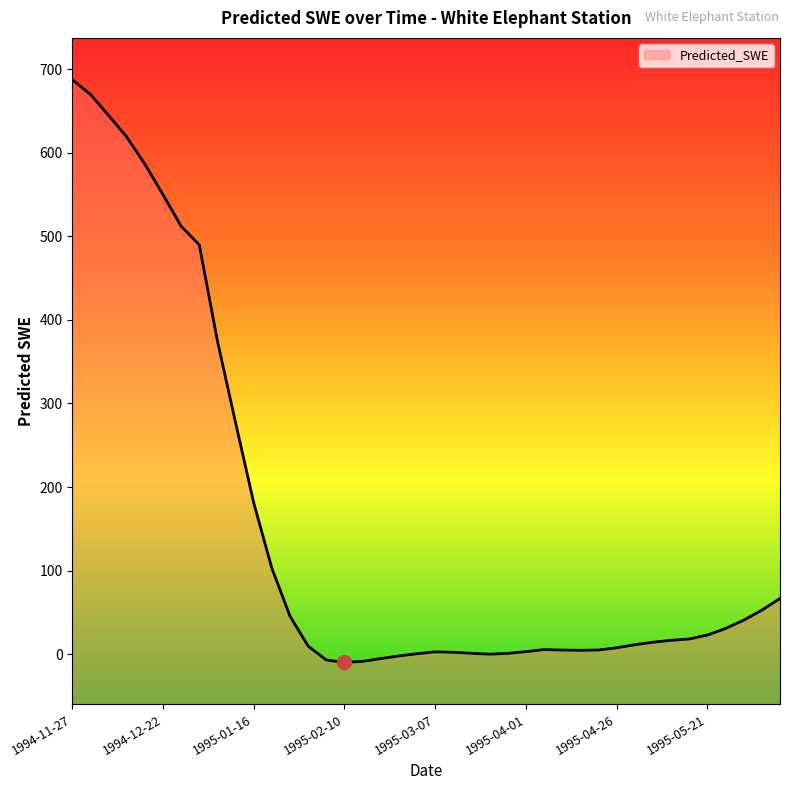

What is the label of the 12th point from the right?

1995-04-16